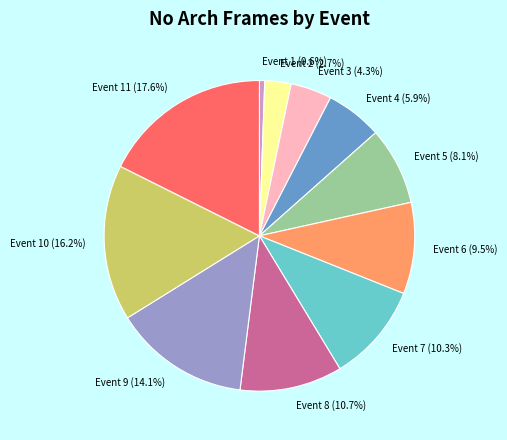

True or false: Event 1 accounts for 1% of the total.

True